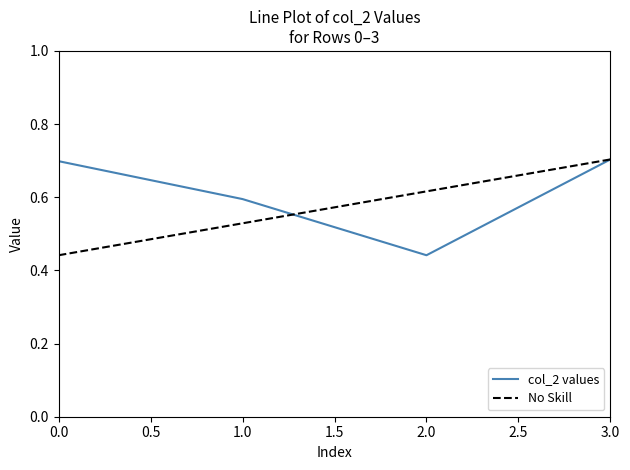

True or false: the data shows 0.7 at 0.

True